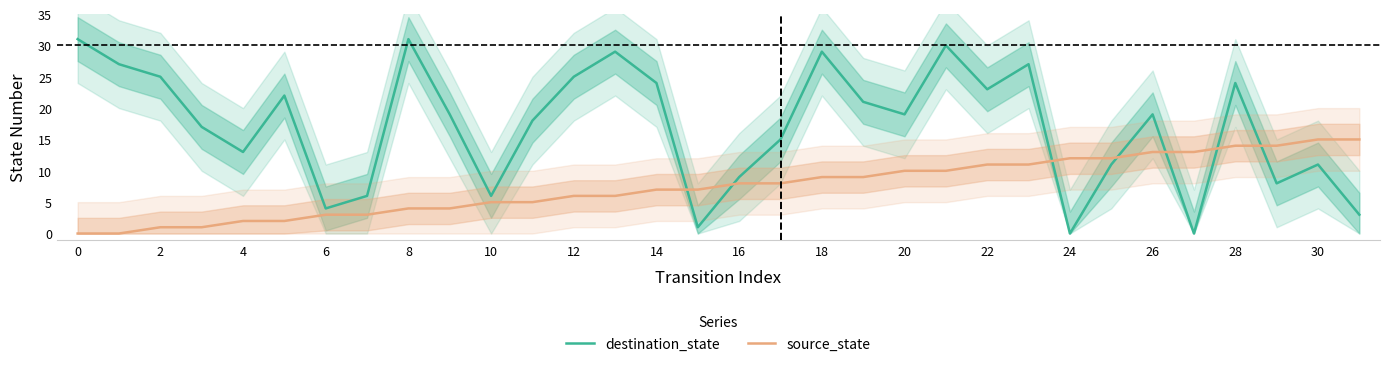

What are all the series names shown in the legend?

destination_state, source_state